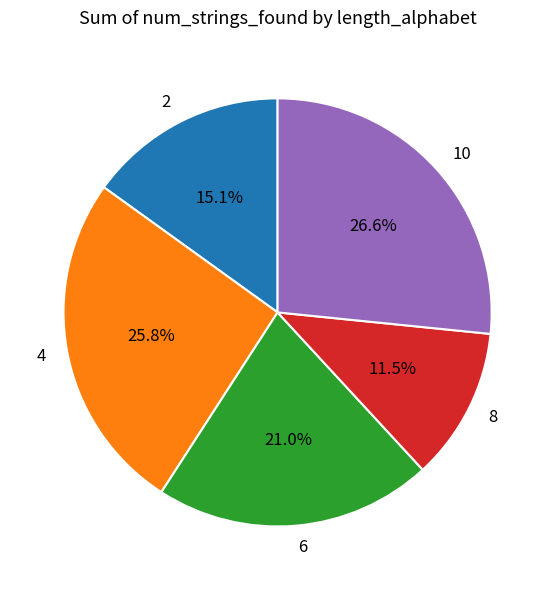

Is there a majority slice in this chart?

No